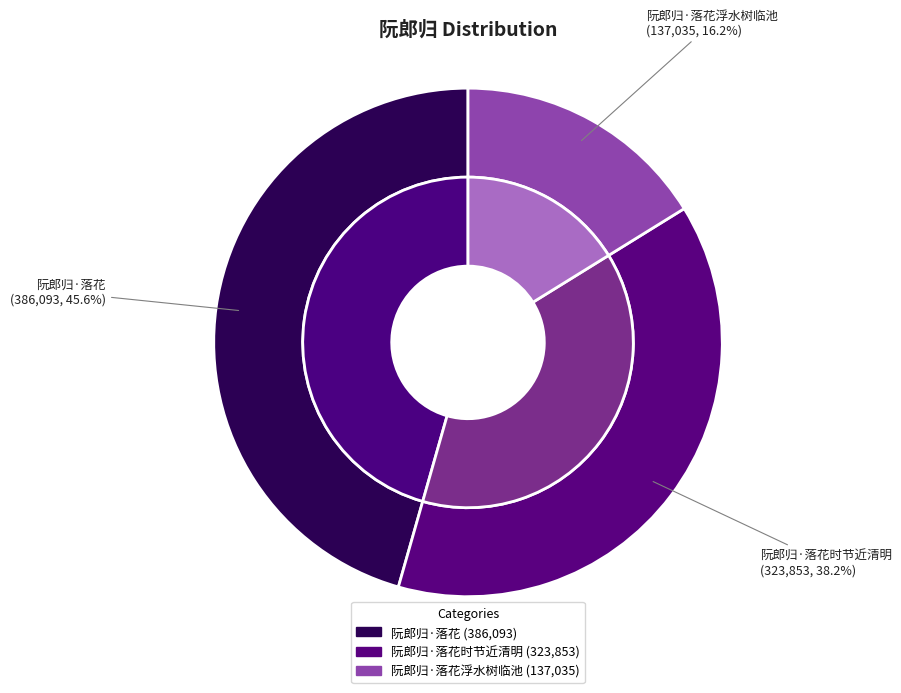

Is there a majority slice in this chart?

No